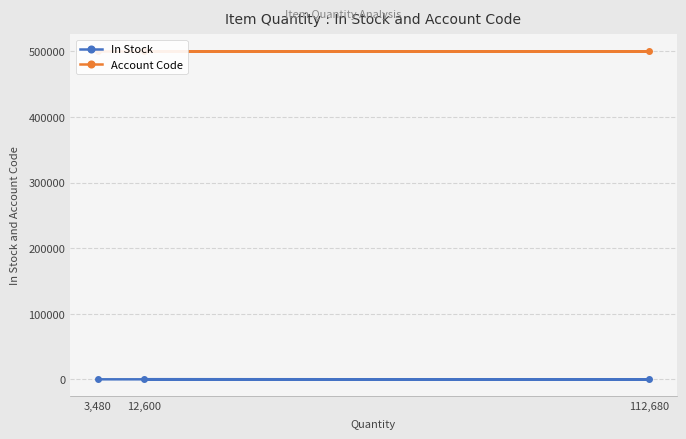

At which label is Account Code closest to 500513?

12,600